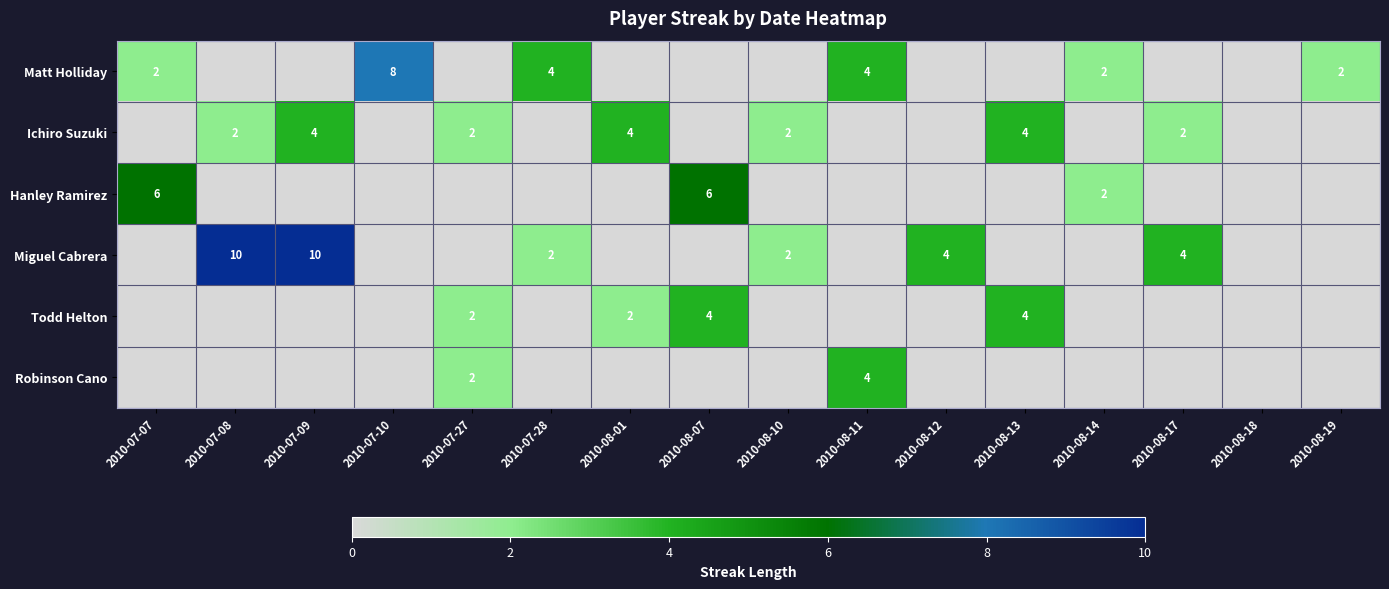

Which label corresponds to the smallest value in the chart?

2010-07-08